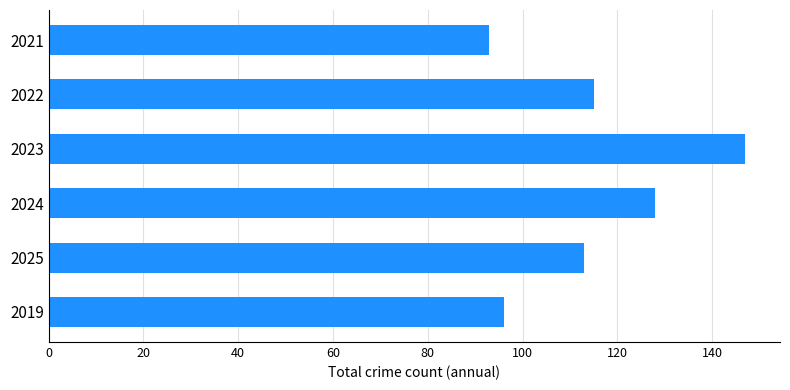

What is the value of the 4th bar from the top?

128